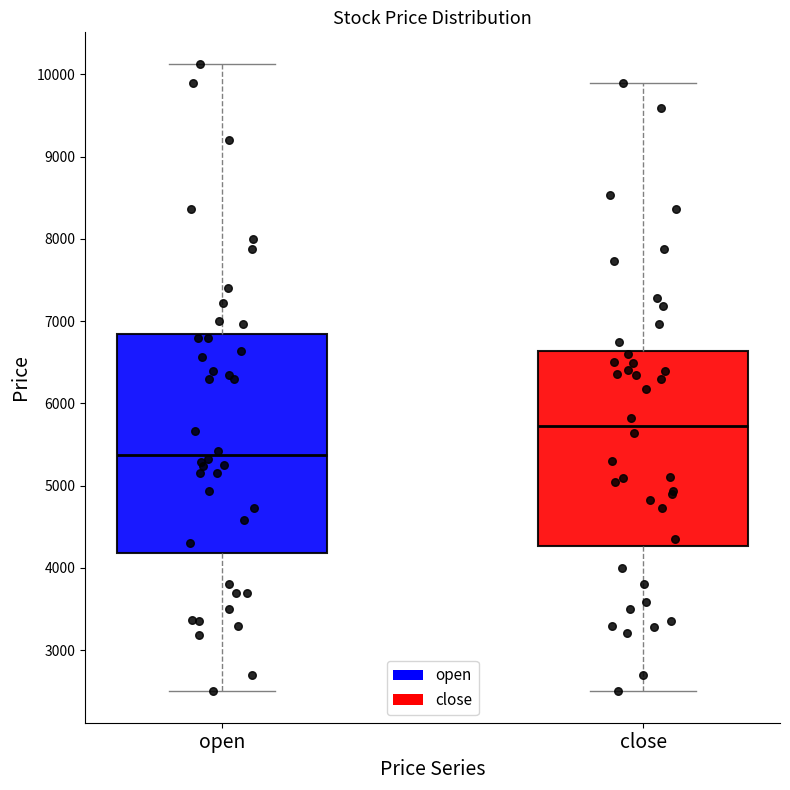

Which box's median line is the highest?

close